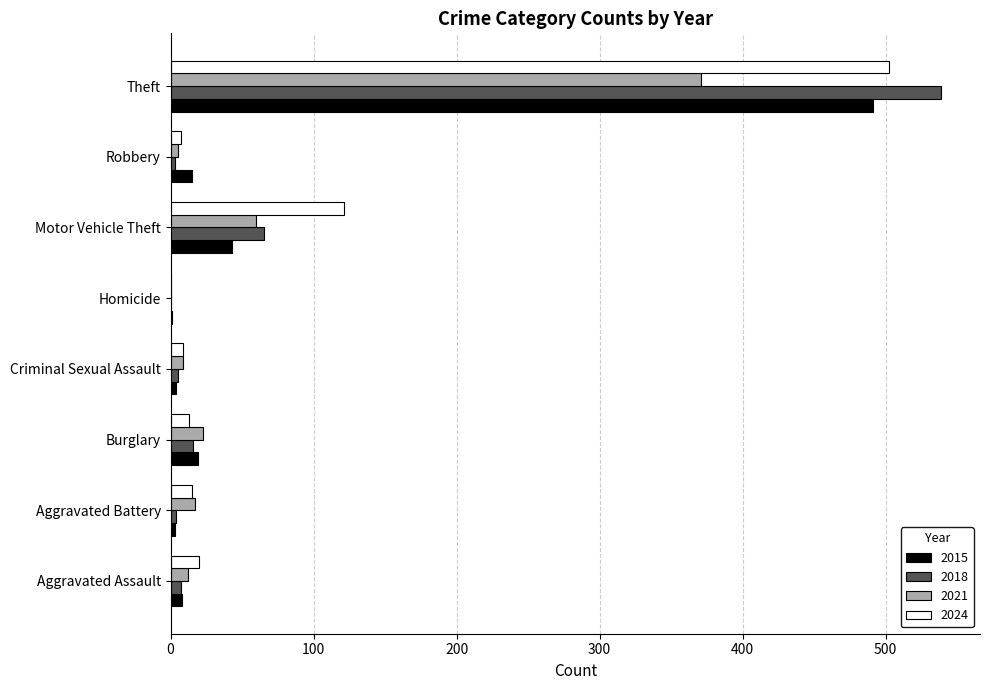

Between Burglary and Theft, which series saw the biggest shift?

2018